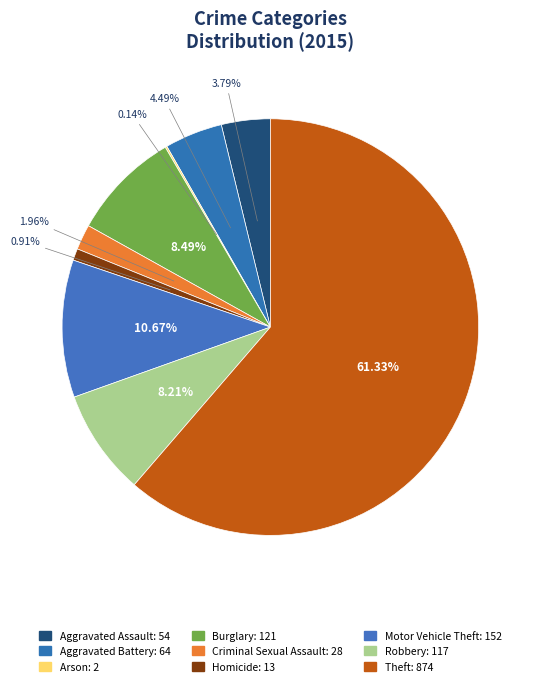

Does any single category account for the majority?

Yes